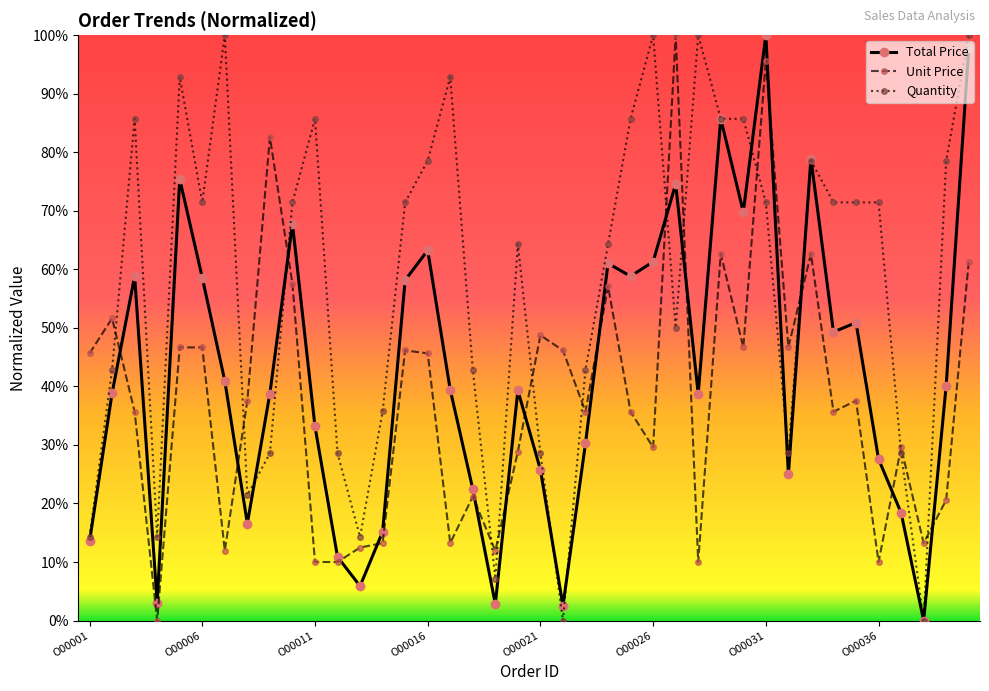

Which series has the largest total across all categories?

Quantity